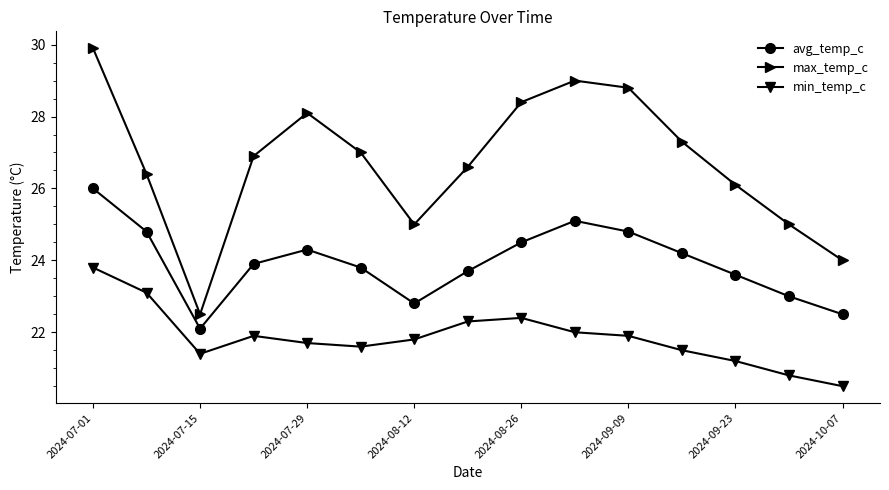

How many categories are shown in the chart?

15